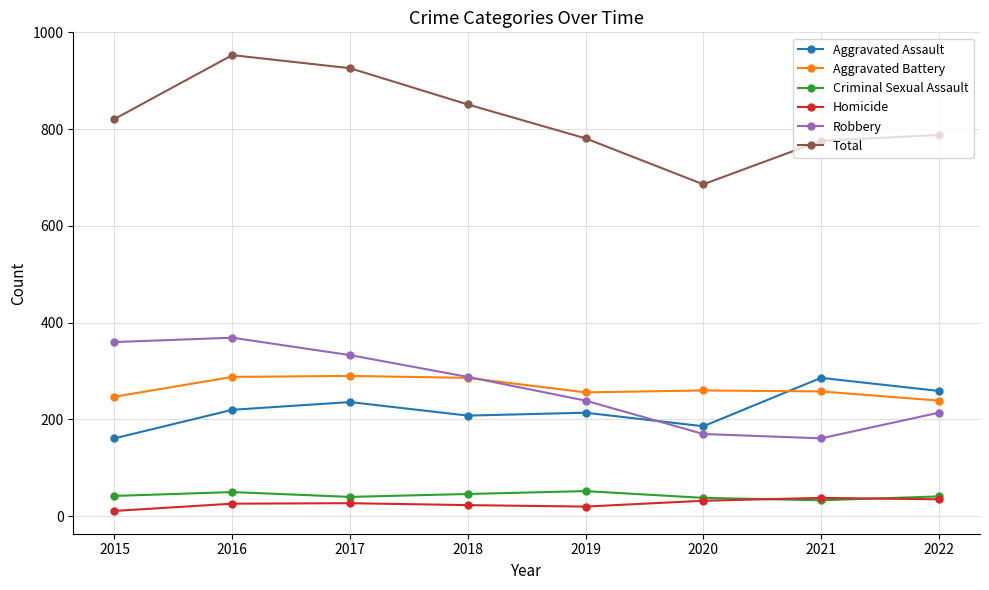

What is the spread (max minus min) of values at 2020?

654